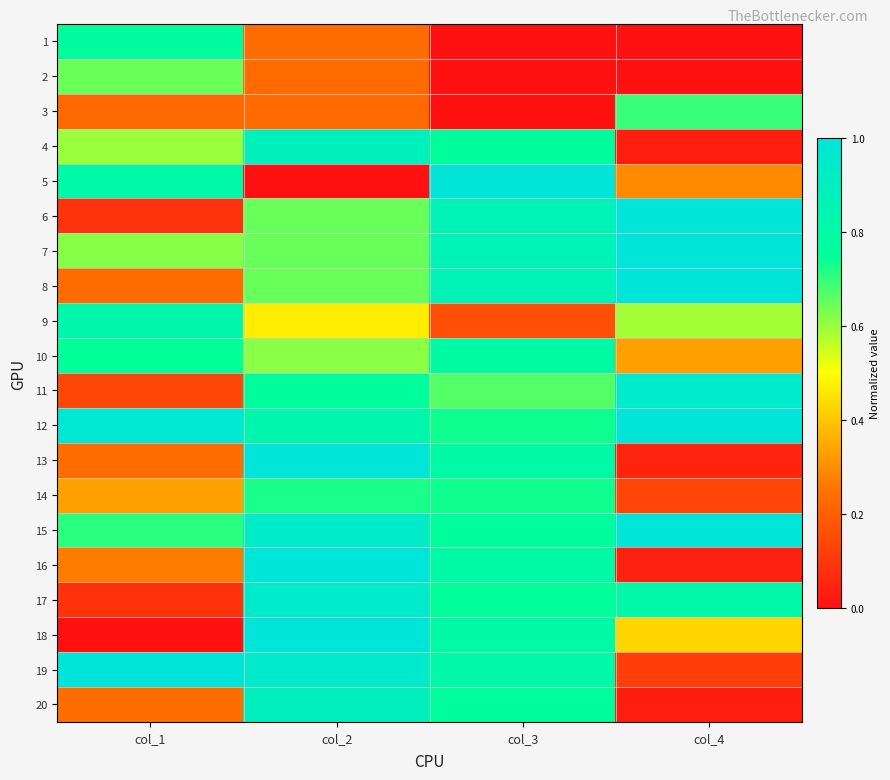

At which category is the sum across all series the highest?

col_2